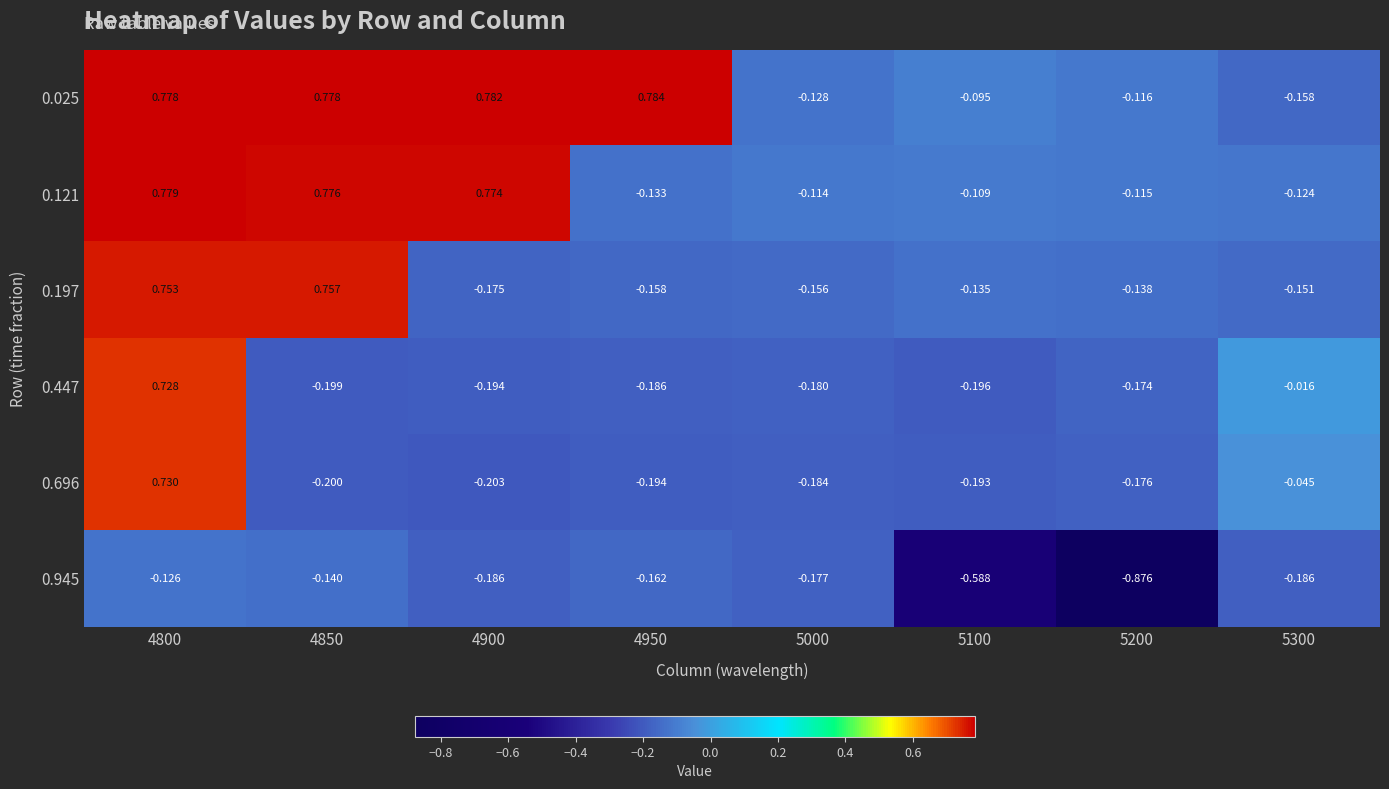

Is the value of 0.696 at 5100 greater than the value of 0.121 at 5200?

No